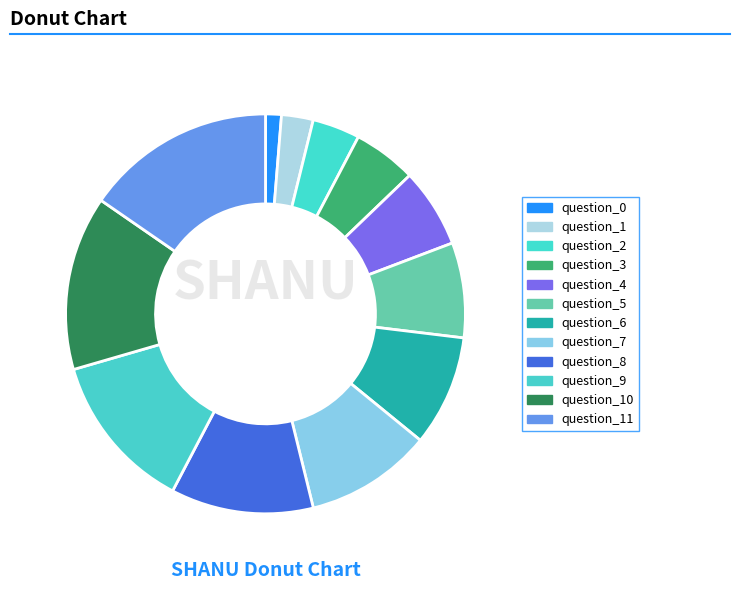

How many slices are in this pie chart?

12